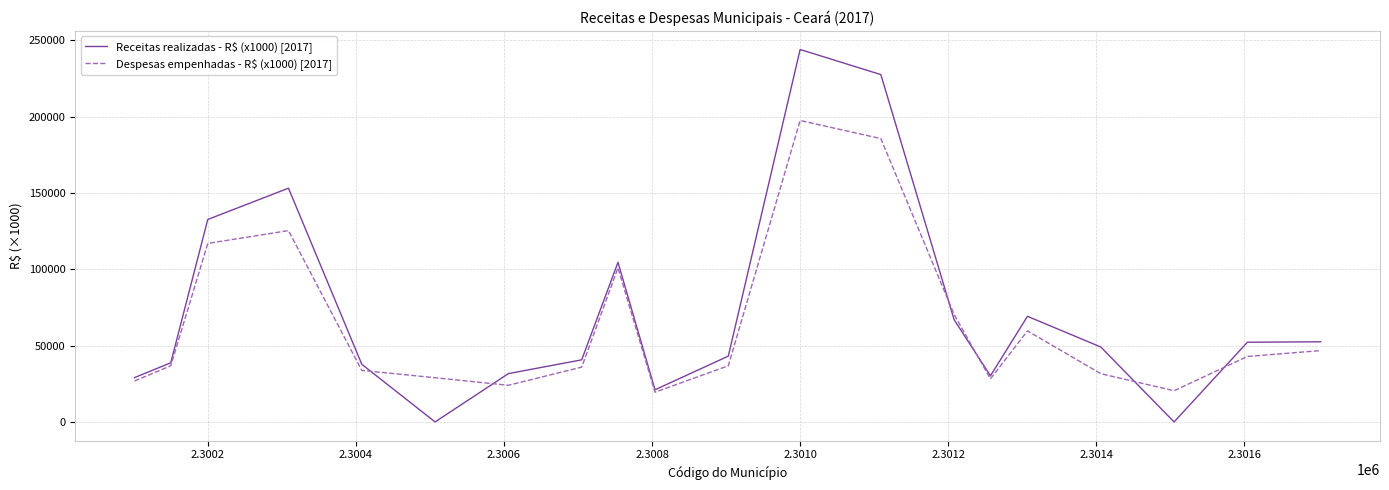

Which series has the largest range (max minus min)?

Receitas realizadas - R$ (x1000) [2017]